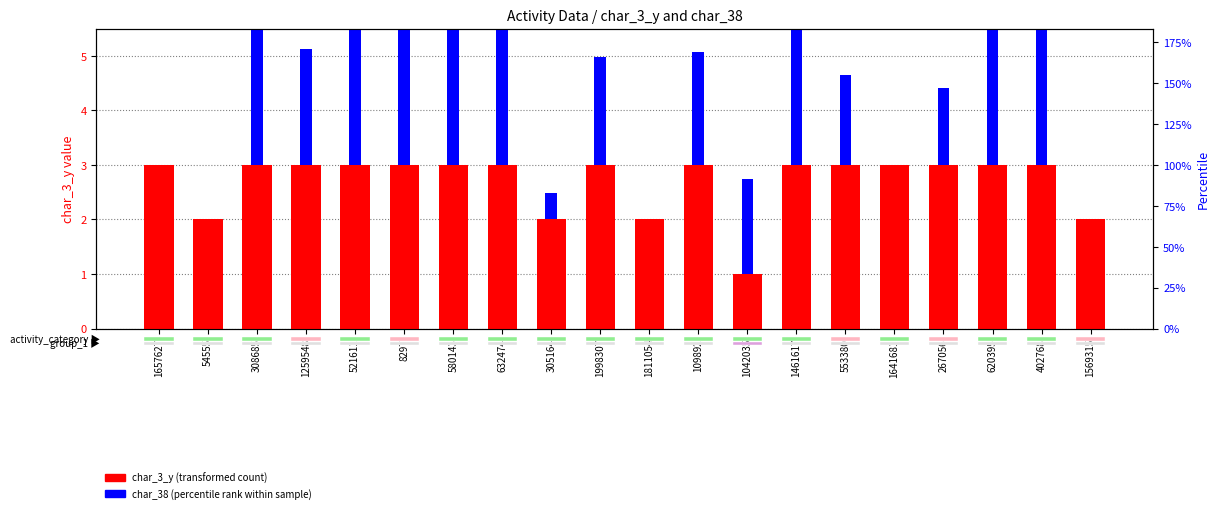

True or false: char_3_y (transformed count) has a value of 4.2 at 109892.

False